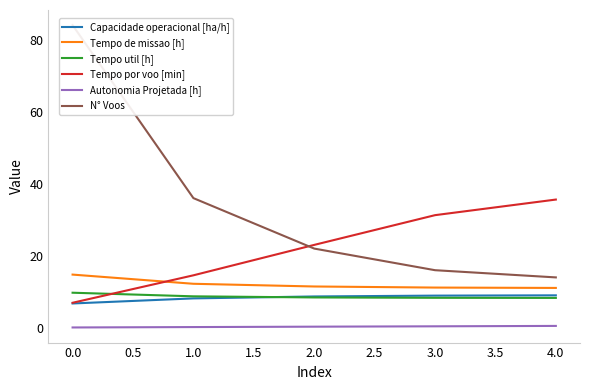

Rank the categories by Tempo por voo [min] value from highest to lowest.

4.0, 3.0, 2.0, 1.0, 0.0